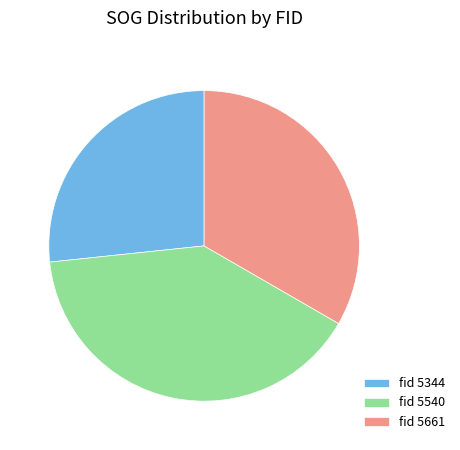

How many slices are in this pie chart?

3